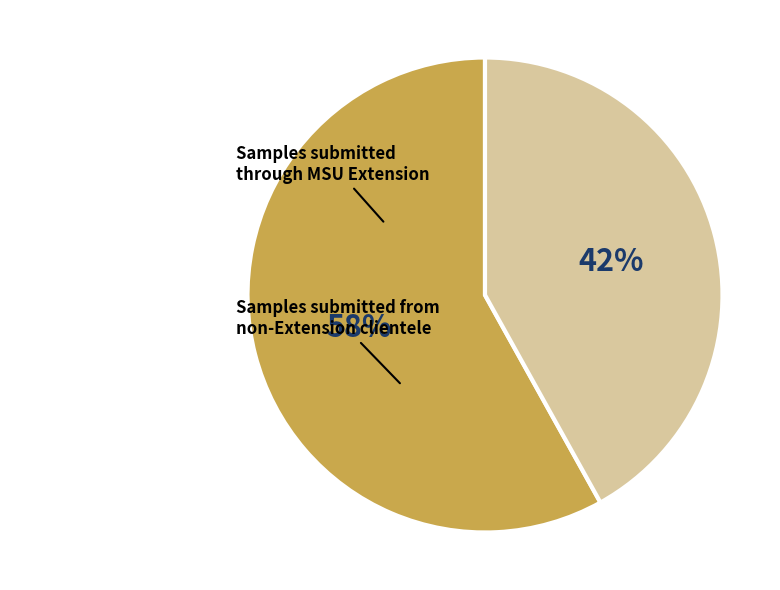

To the nearest percent, what is the difference between the largest and smallest slice percentages?

16%